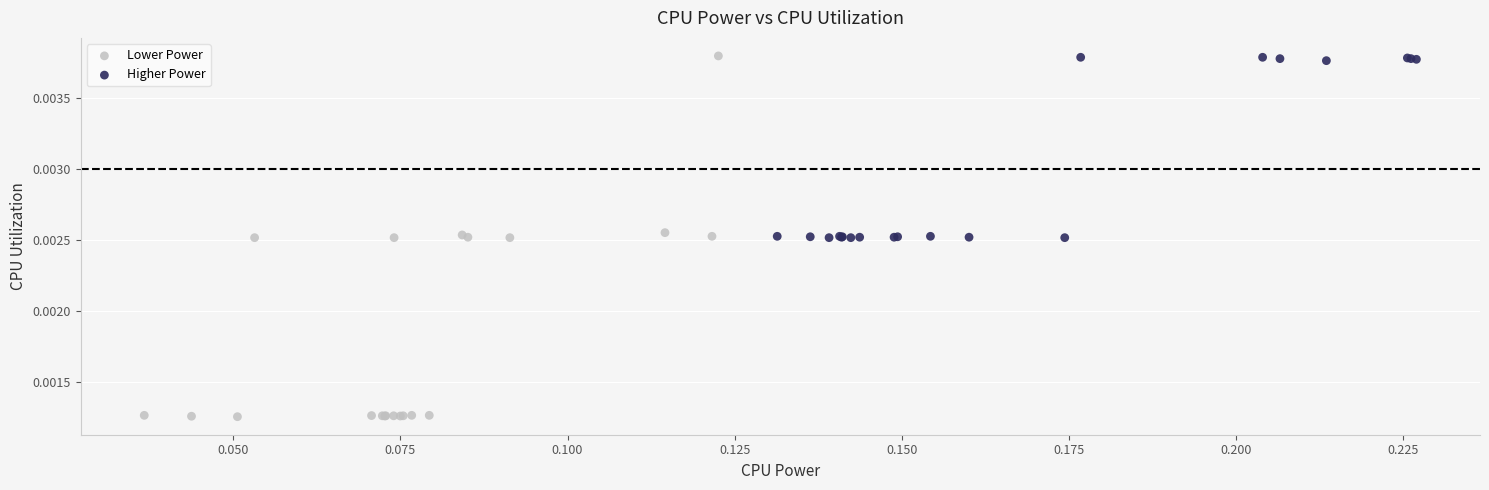

Which series has the widest spread of Y values?

Lower Power